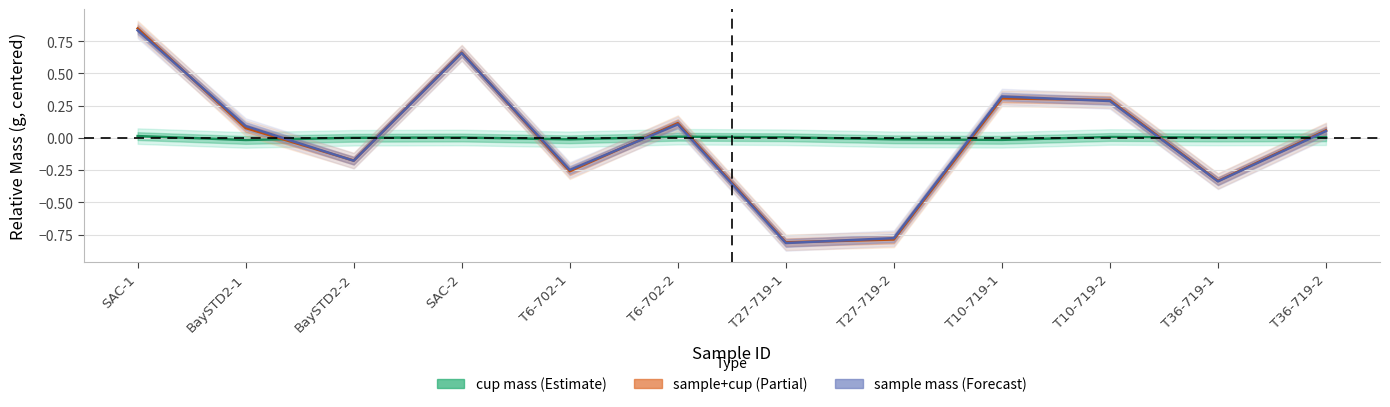

How many times do sample_mass and sample_cup cross each other?

6